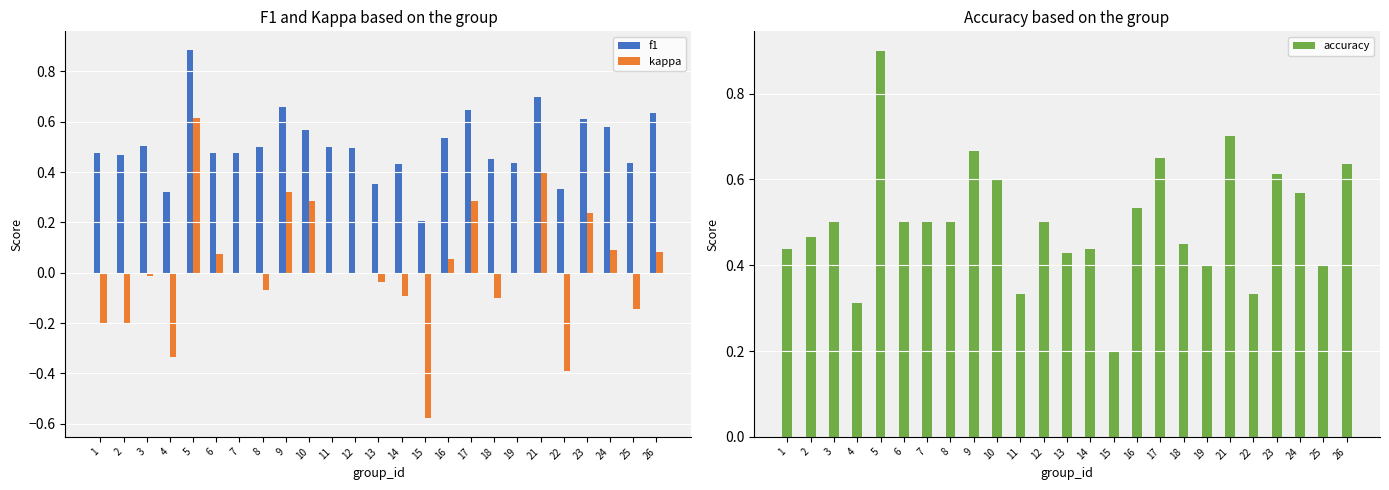

The value of f1 at 17 is 0.6. True or false?

True